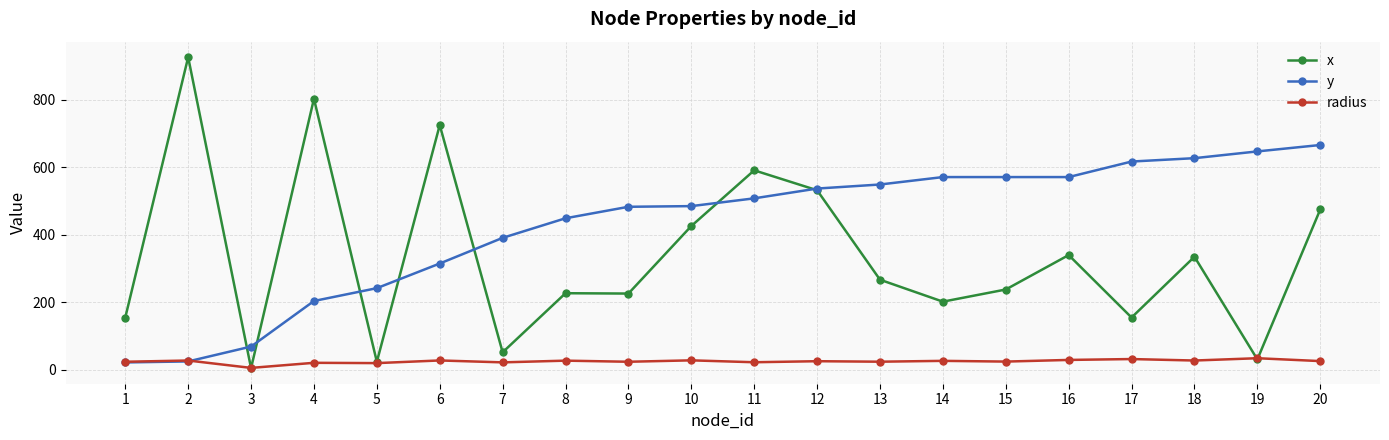

At which label does radius reach its minimum?

3